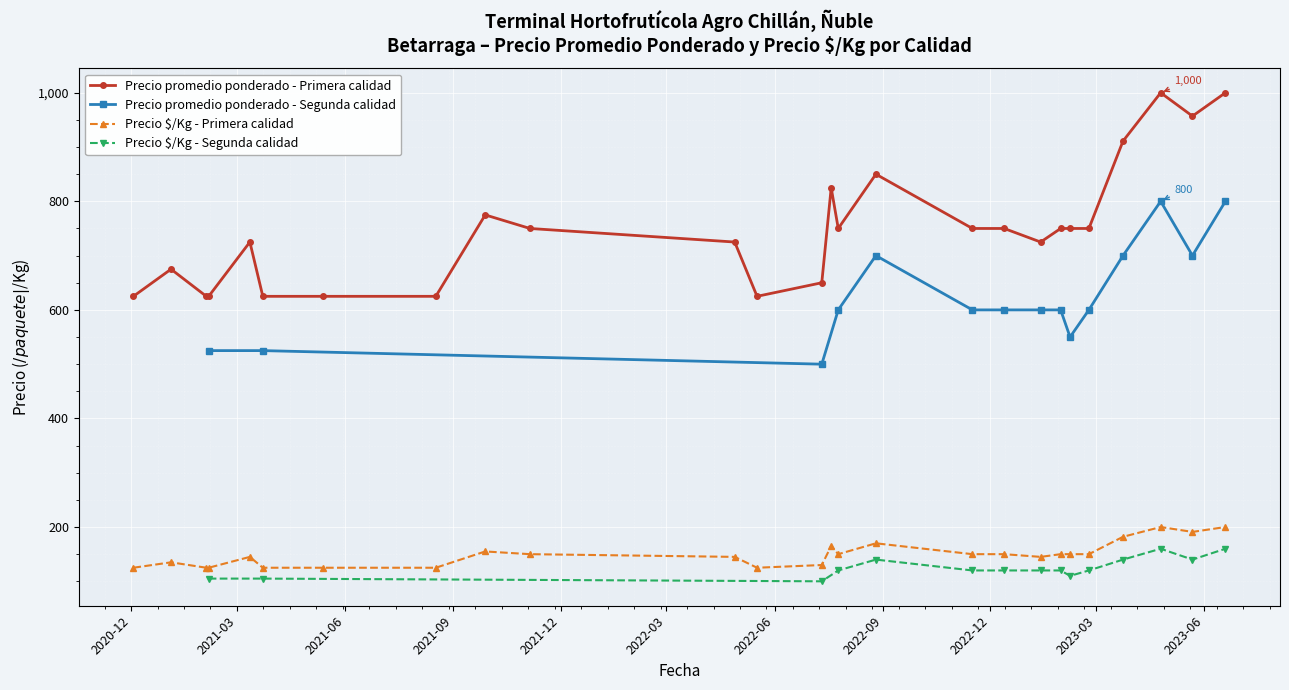

What is the average value of the Precio promedio ponderado - Primera series?

728